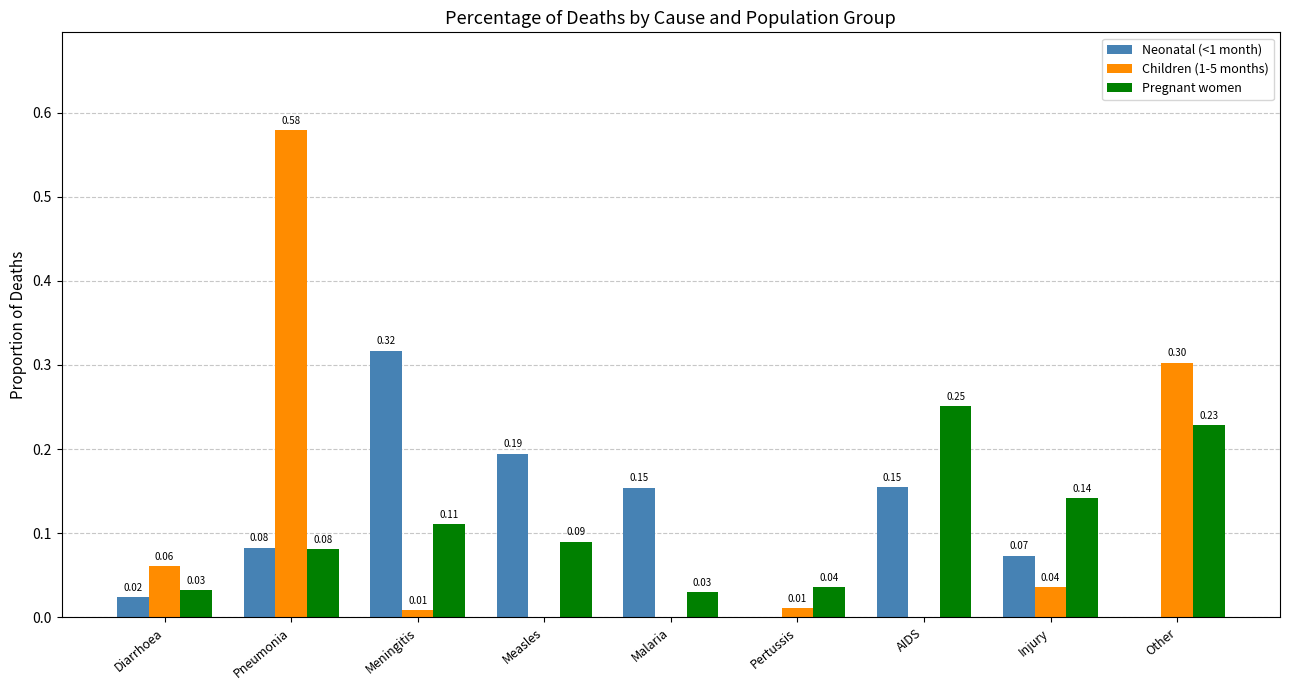

Is the value of Neonatal (<1 month) at Other greater than the value of Children (1-5 months) at Injury?

No